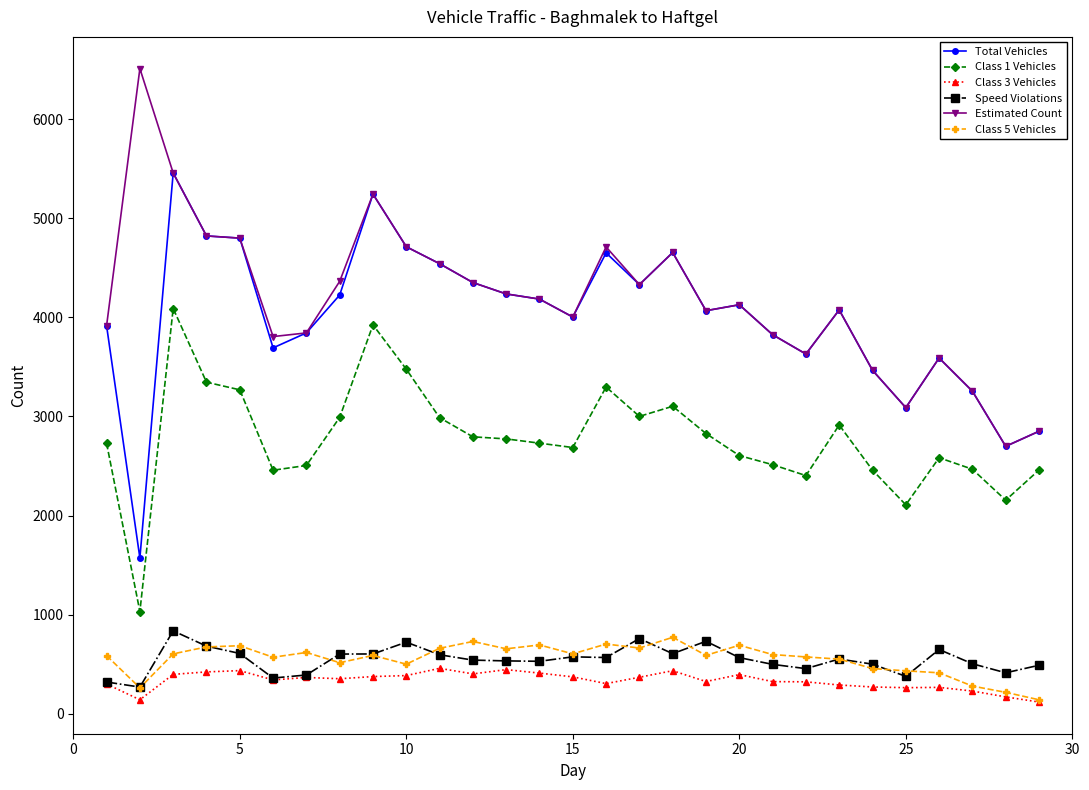

True or false: Class 1 Vehicles and Class 5 Vehicles cross at least once.

False